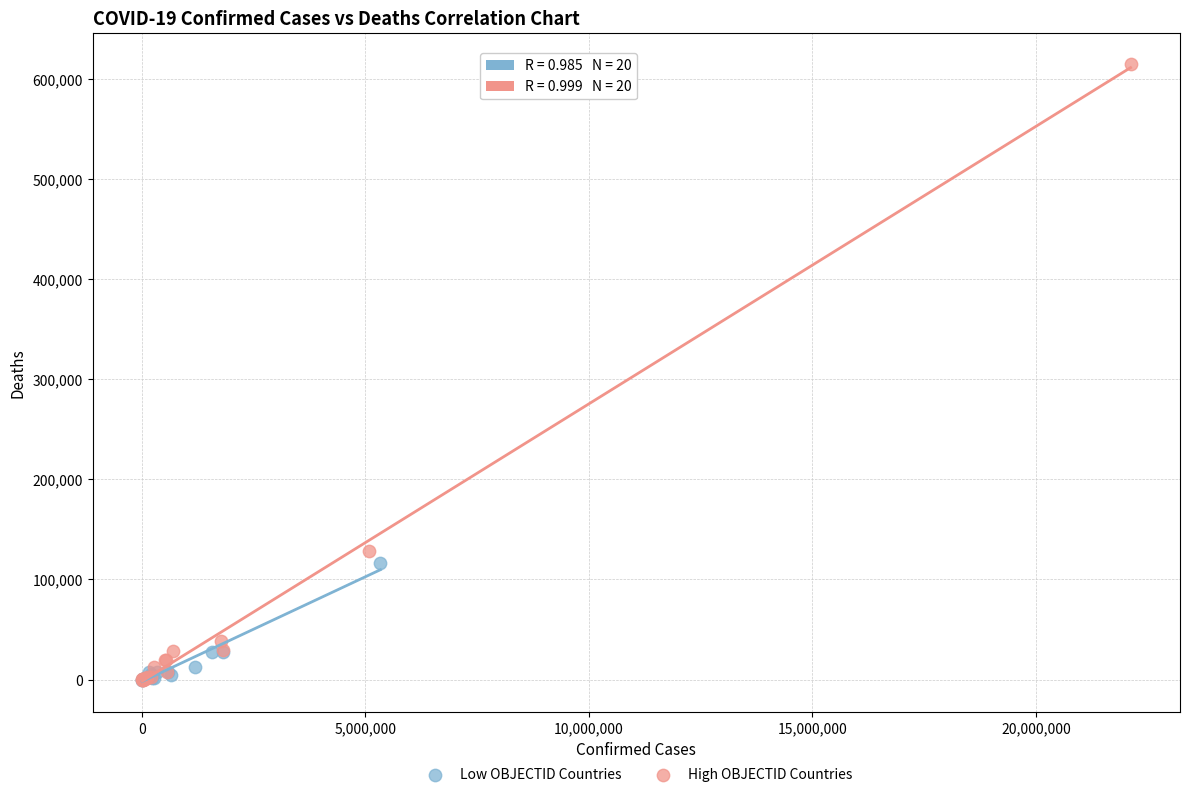

What are all the series names shown in the legend?

Low OBJECTID Countries, High OBJECTID Countries